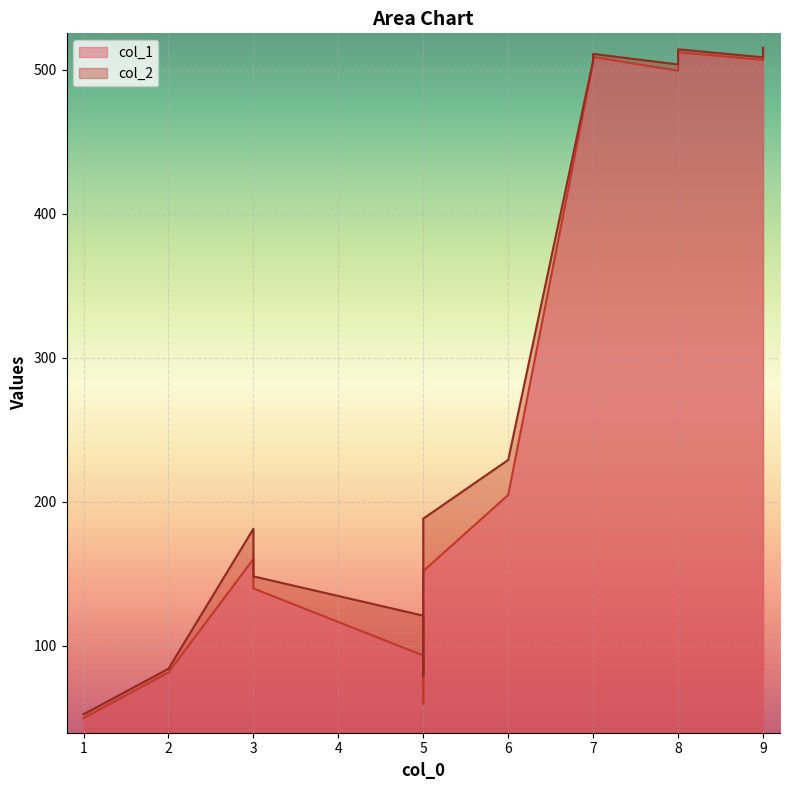

What is the difference between the maximum and minimum values in the col_1 series?

464.9